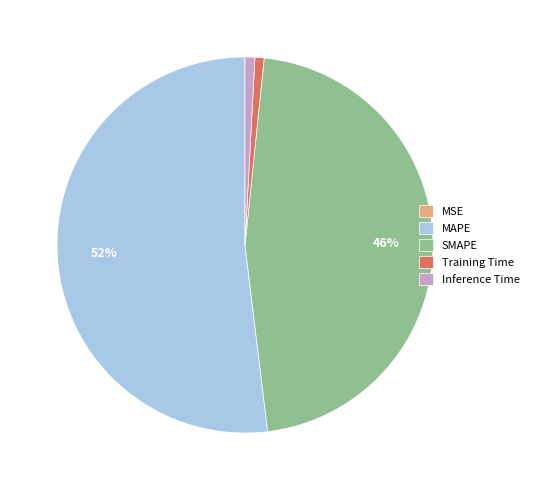

To the nearest percent, what is the average slice percentage?

20%